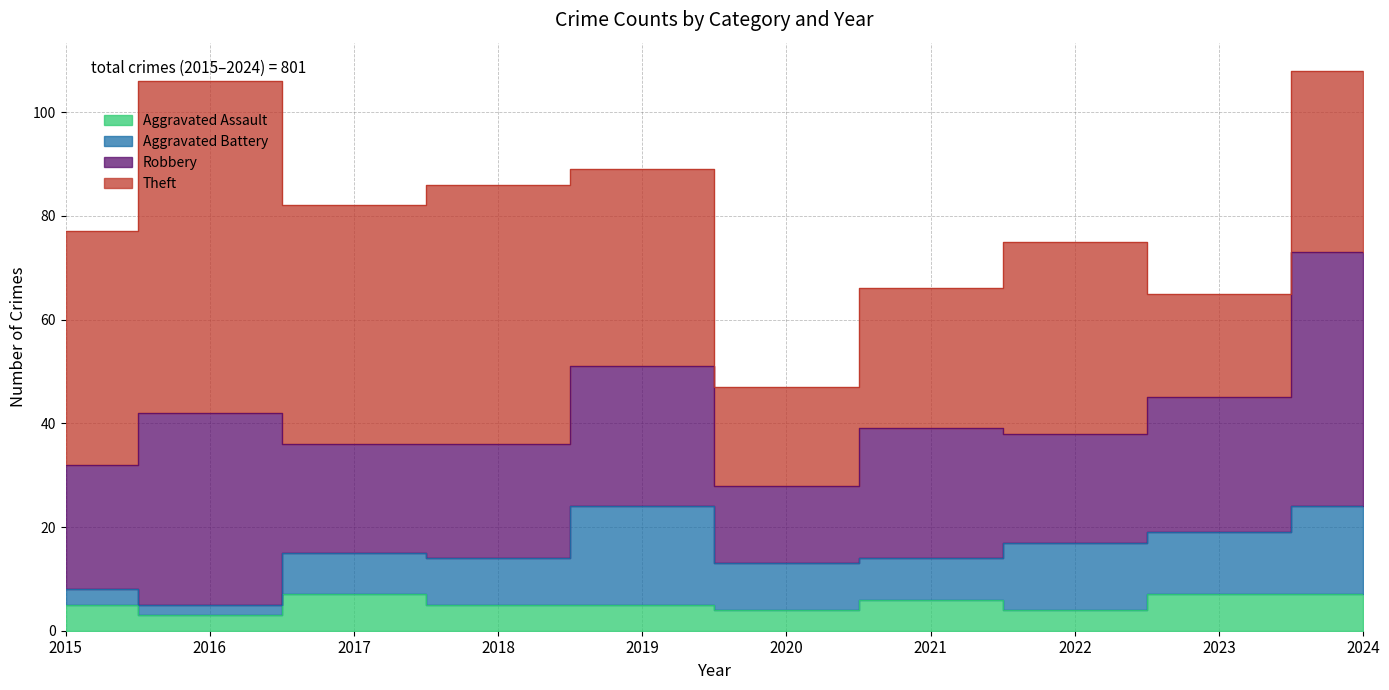

At which label is Robbery closest to 32?

2016